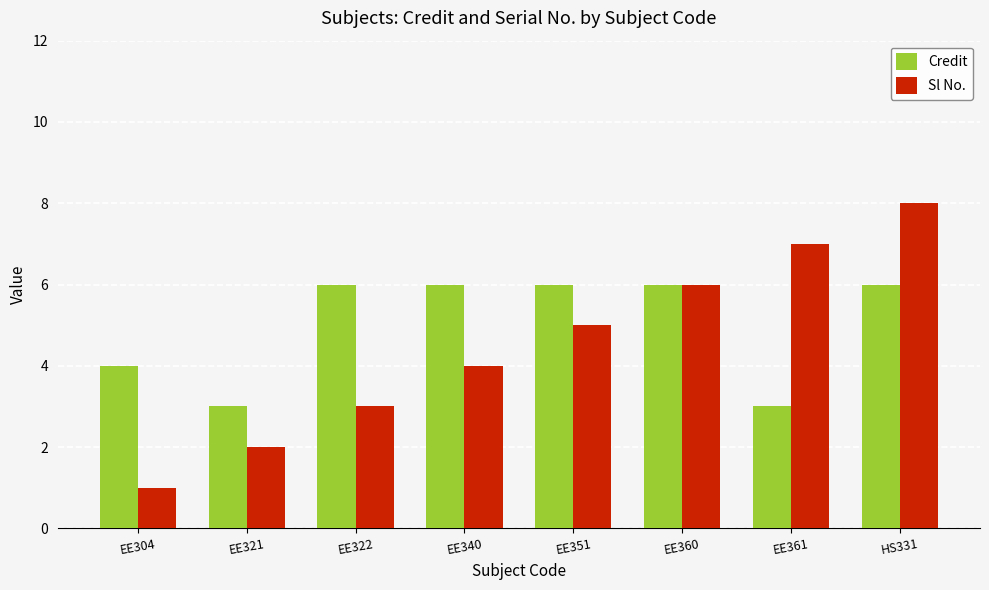

The Credit series shows 4 at EE321. True or false?

False